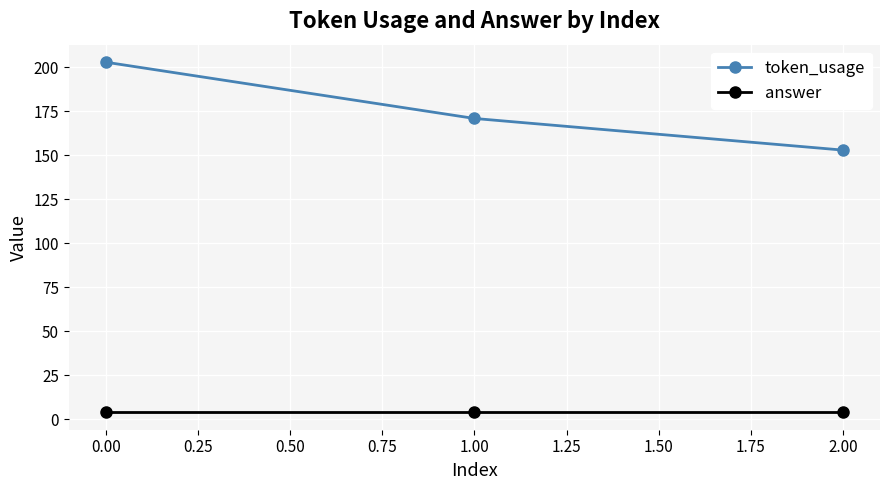

What is the value of the answer point at the 1st from the left?

4